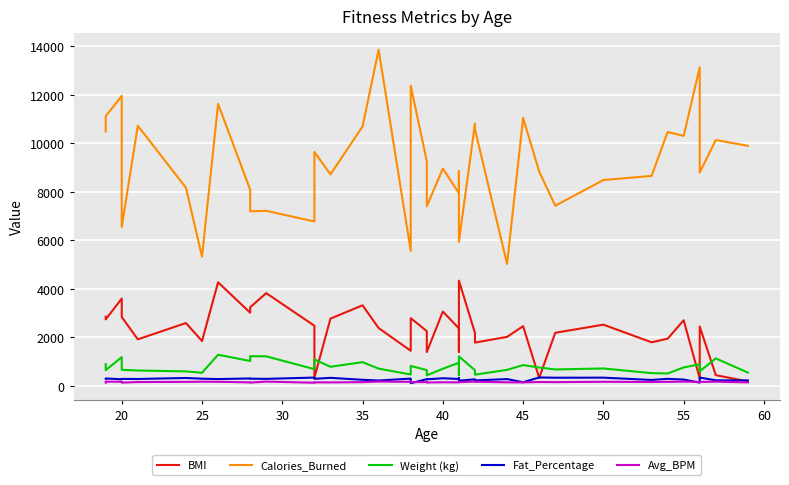

How many data points in BMI are above 2376?

19